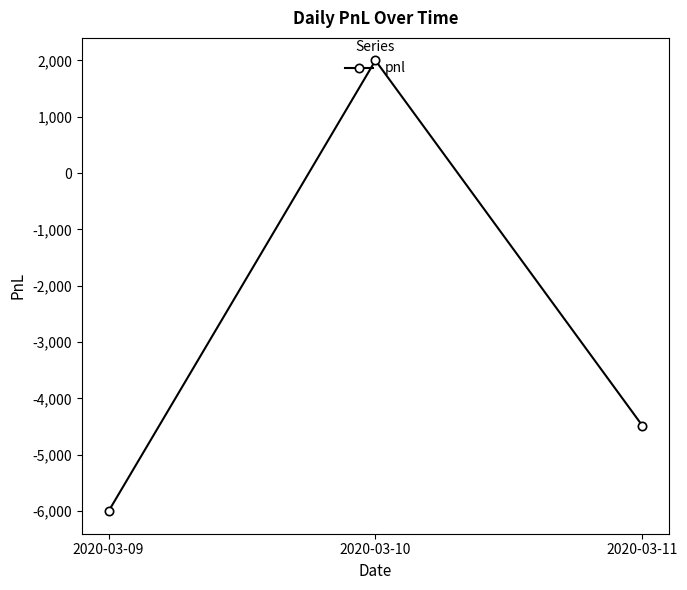

Is it true that the value at 2020-03-10 is 2000?

True